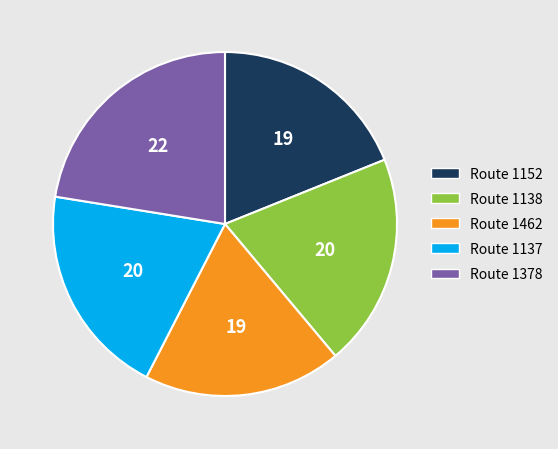

Is there any slice that represents more than half of the pie?

No